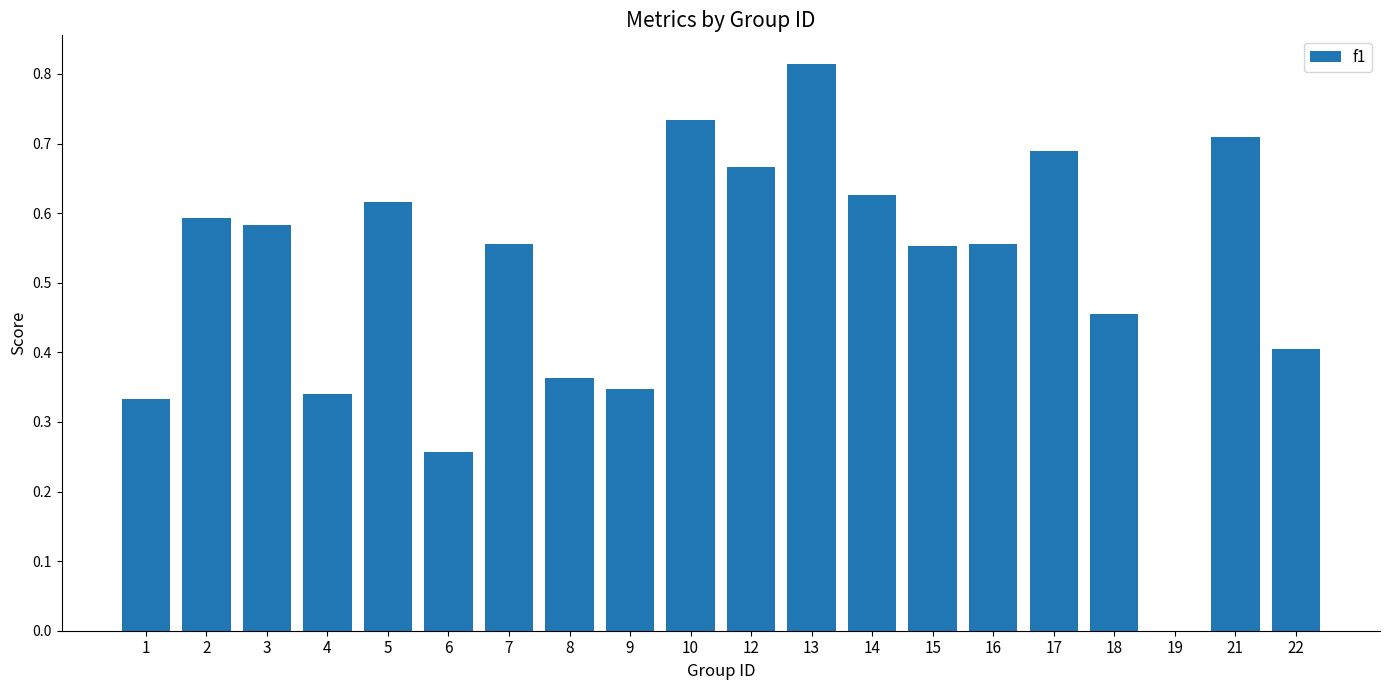

Count the number of values greater than 0.

19